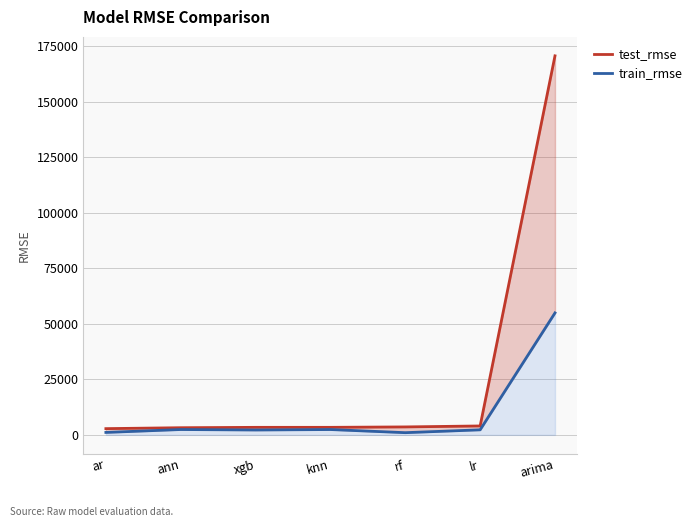

The value of train_rmse at xgb is 482.4. True or false?

False